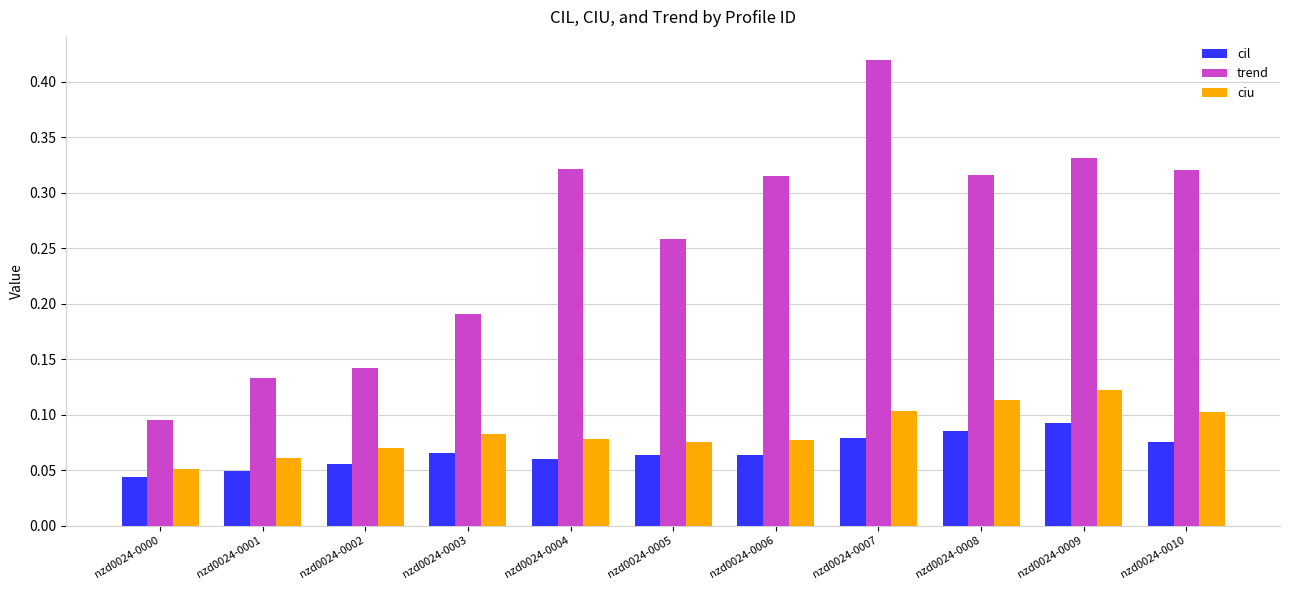

True or false: trend has a value of 0.2 at nzd0024-0006.

False